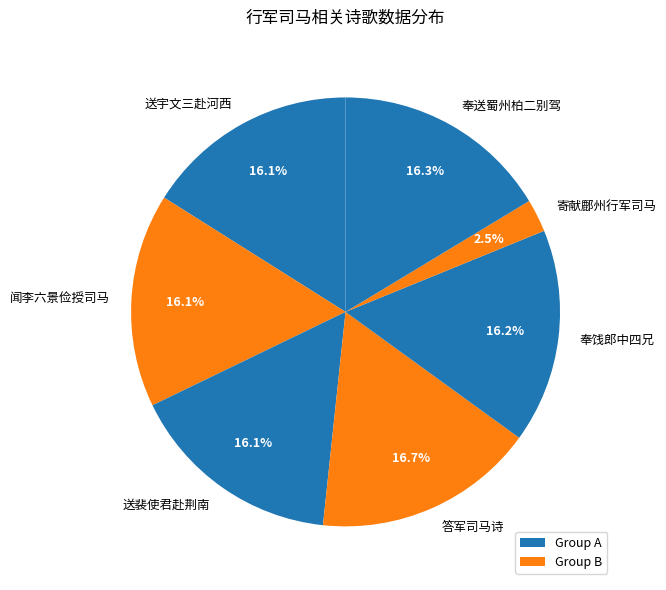

Between 寄献鄜州行军司马 and 送裴使君赴荆南, which is larger?

送裴使君赴荆南